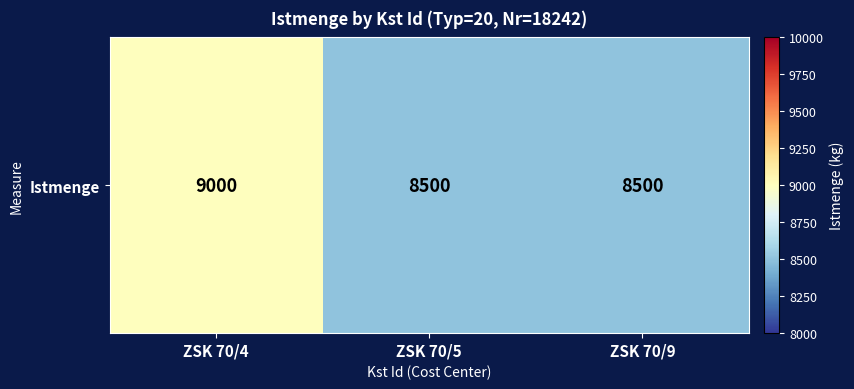

Rank the categories by value from lowest to highest.

ZSK 70/5, ZSK 70/9, ZSK 70/4